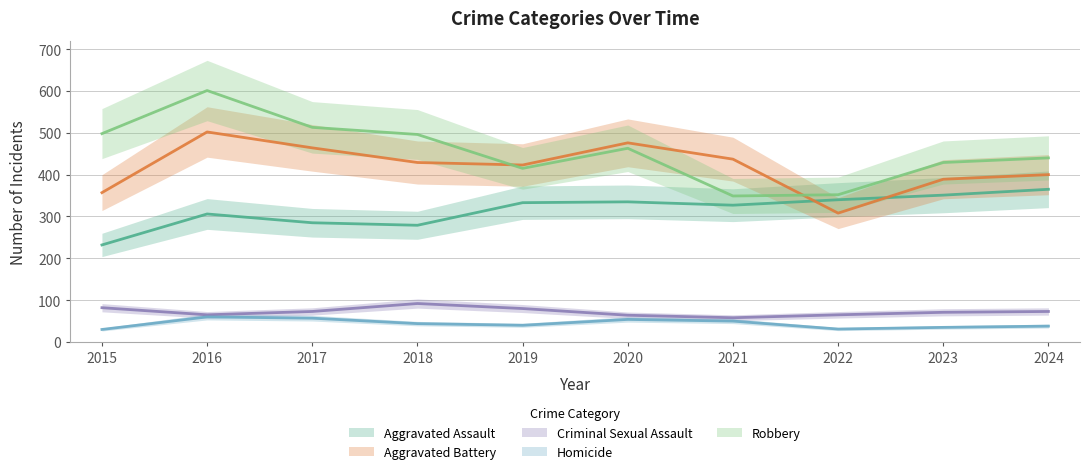

What is the difference between the second highest and minimum values in the Robbery series?

164